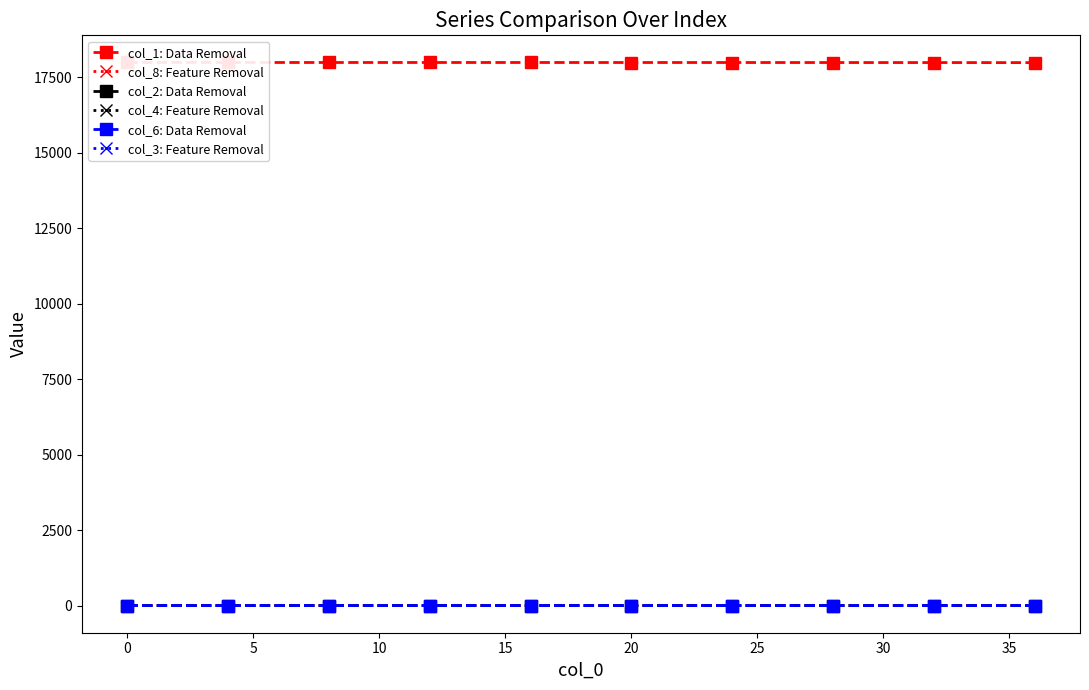

True or false: col_6: Data Removal and col_1: Data Removal cross at least once.

False